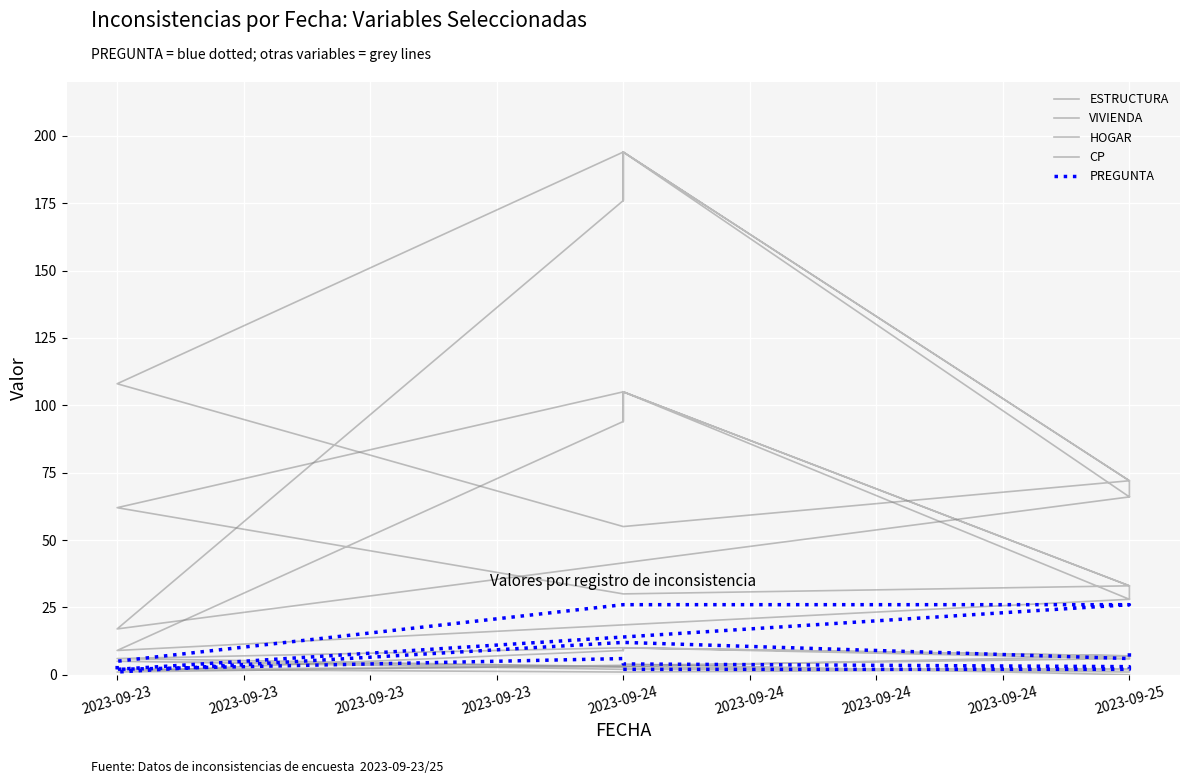

How many interior local peaks does the CP series have?

3